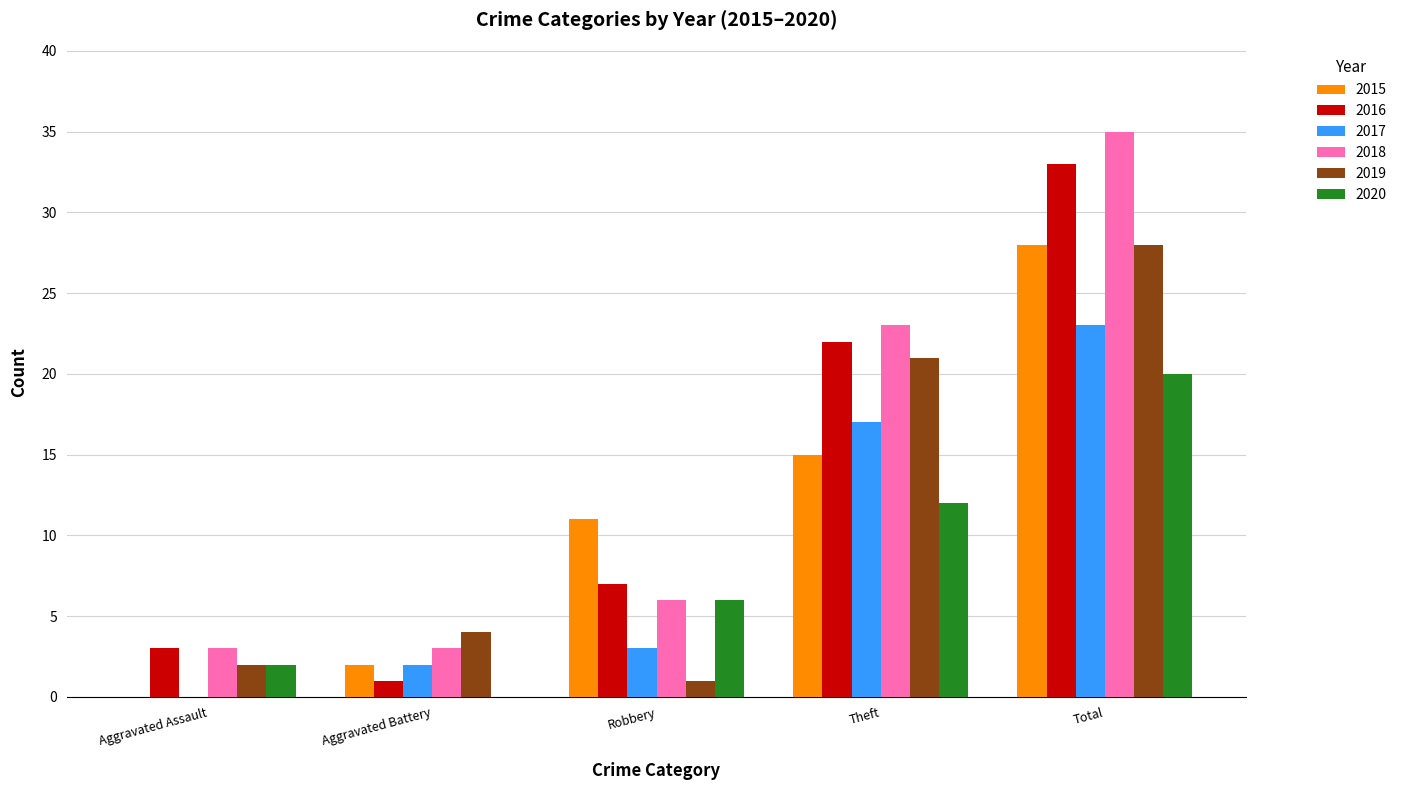

The 2018 series shows 22 at Total. True or false?

False